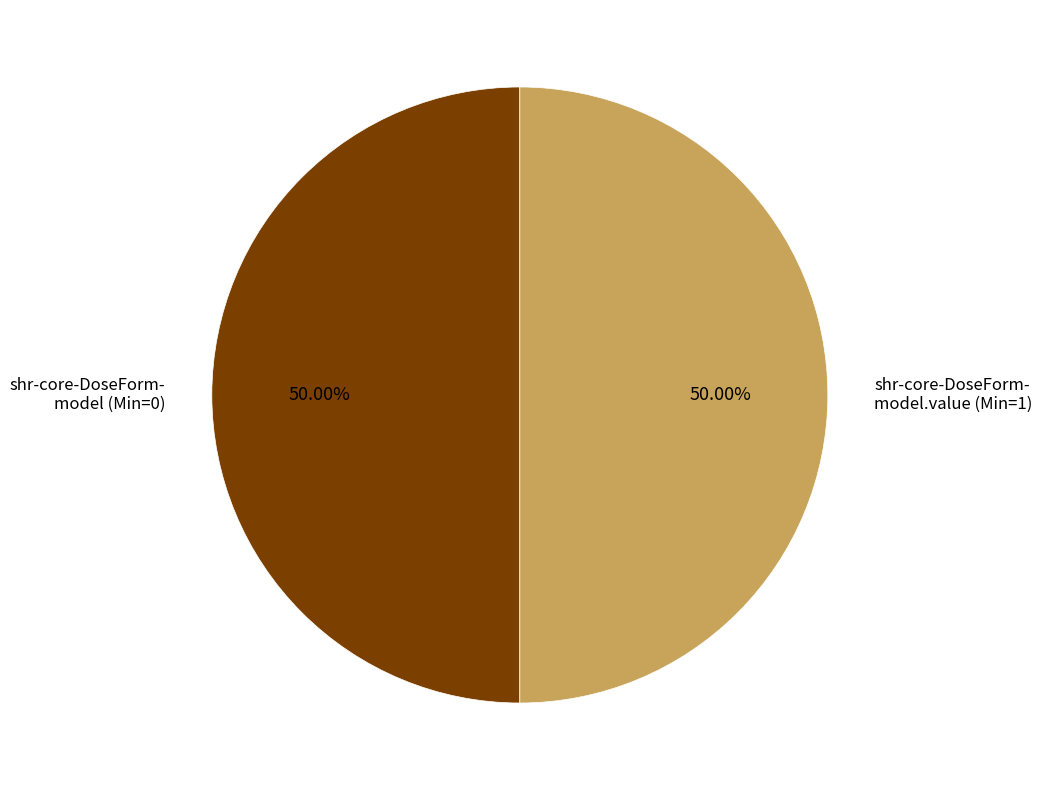

Count the number of slices in the pie.

2